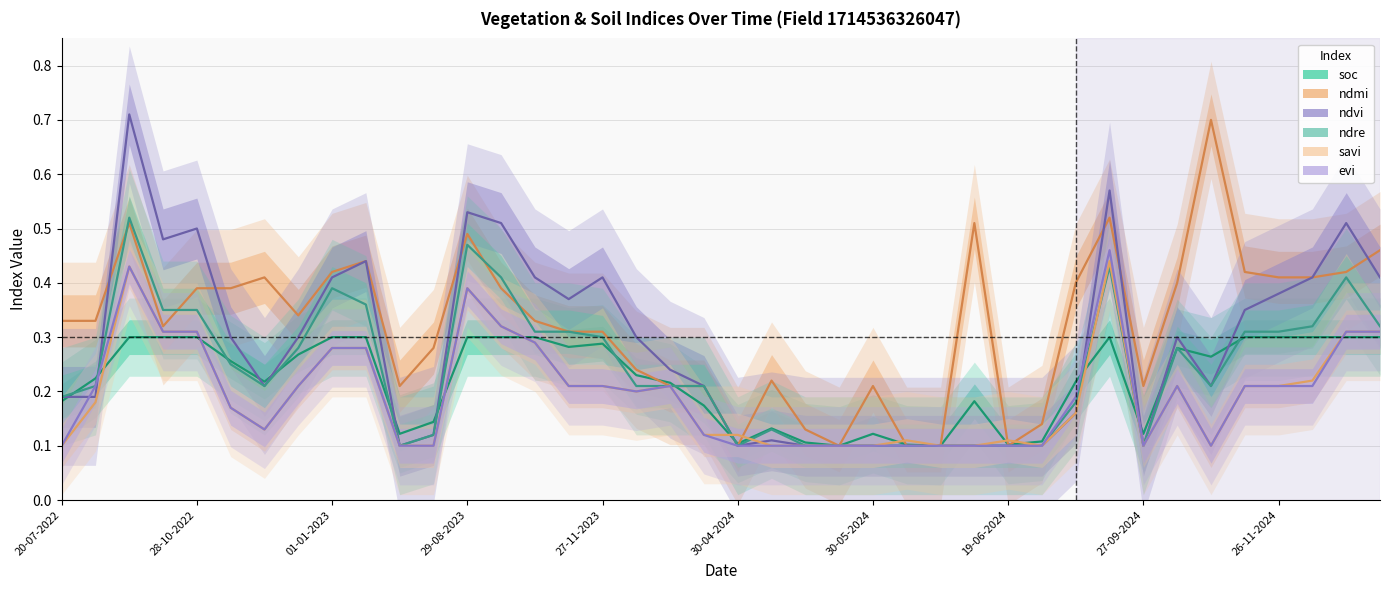

True or false: soc has more than 2 points higher than both neighbors.

True